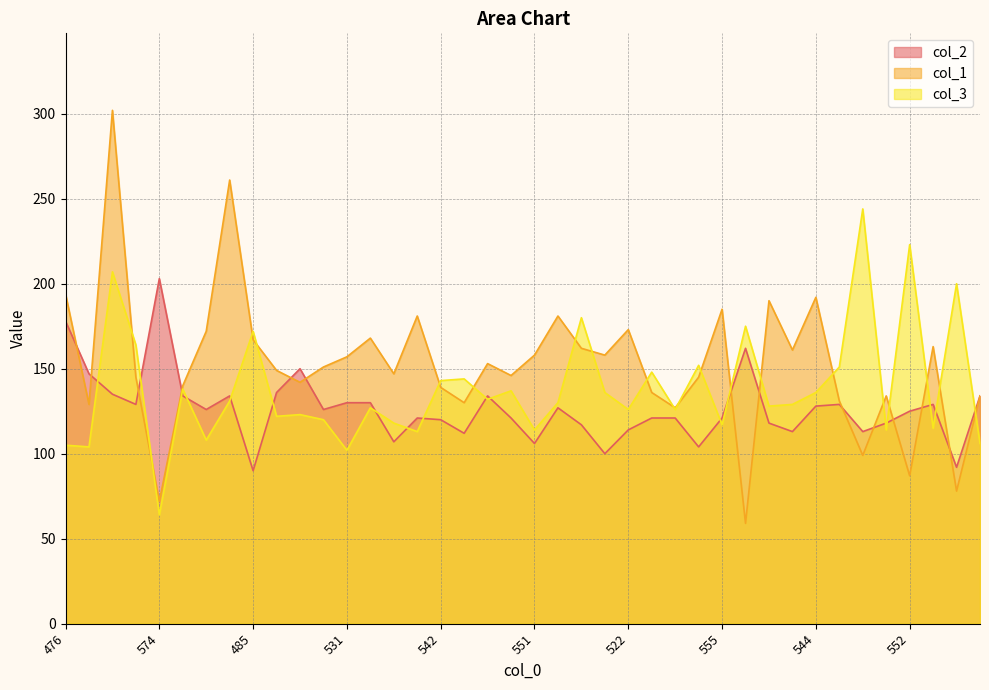

What are all the series names shown in the legend?

col_2, col_1, col_3